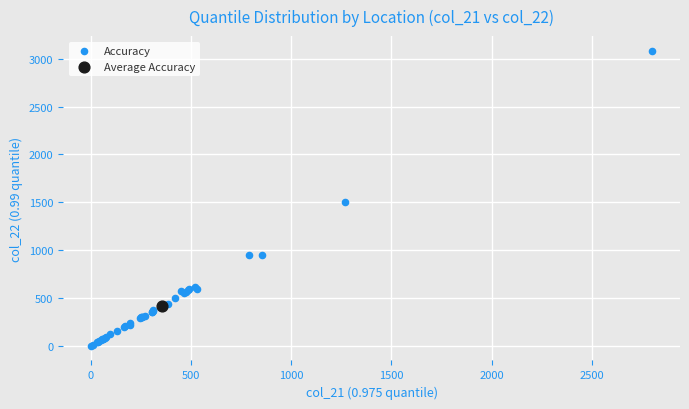

What are all the series names shown in the legend?

Accuracy, Average Accuracy